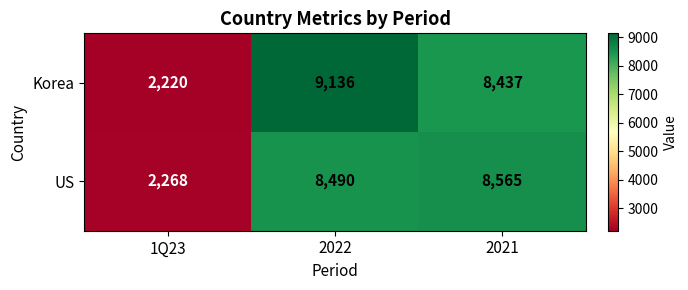

Which series has the largest total across all categories?

Korea